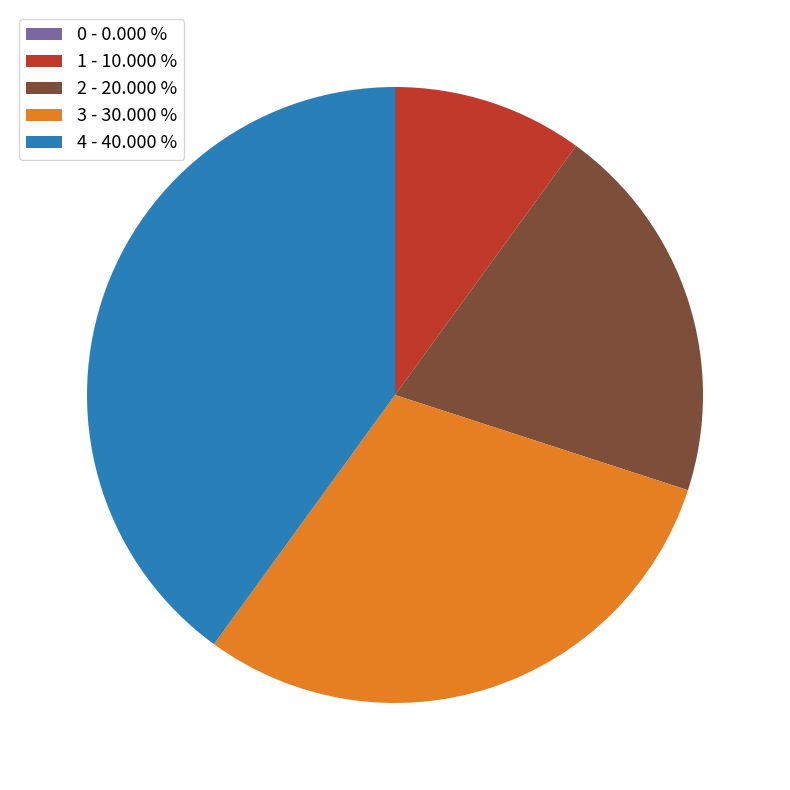

Is there any slice that represents more than half of the pie?

No